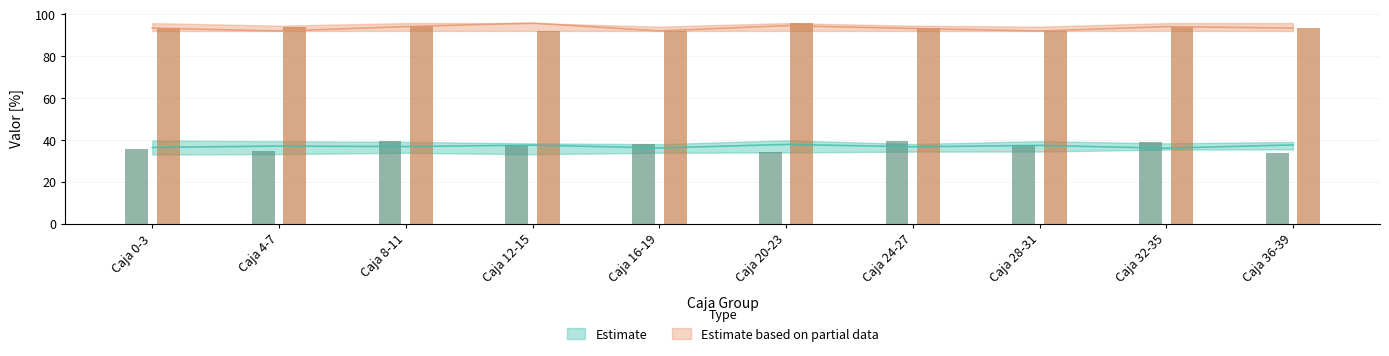

Reading right to left, what are all the values shown in this chart?

Replica 0 mean: Caja 36-39=37.7	Caja 32-35=36.1	Caja 28-31=37.4	Caja 24-27=36.8	Caja 20-23=37.9	Caja 16-19=36.2	Caja 12-15=37.5	Caja 8-11=36.9	Caja 4-7=37.1	Caja 0-3=36.5
Replica 1 mean: Caja 36-39=93.5	Caja 32-35=94.2	Caja 28-31=92.1	Caja 24-27=93.3	Caja 20-23=94.6	Caja 16-19=92.1	Caja 12-15=95.9	Caja 8-11=94.2	Caja 4-7=92.1	Caja 0-3=93.5